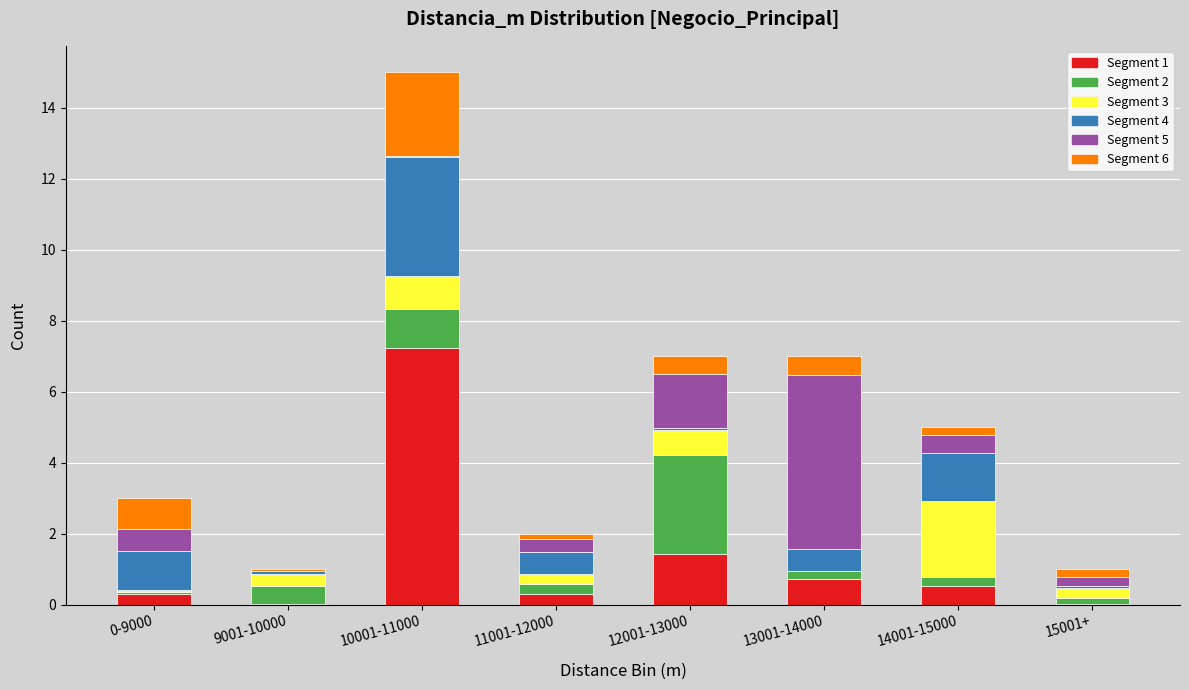

At which category is the sum across all series the highest?

10001-11000